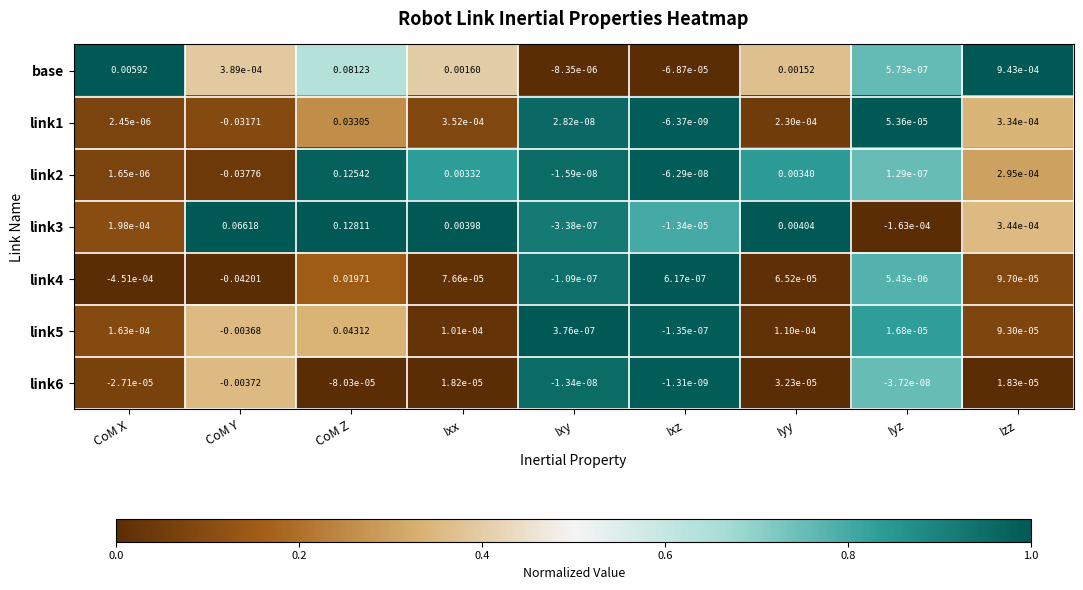

At which label is link1 closest to 0?

Ixz